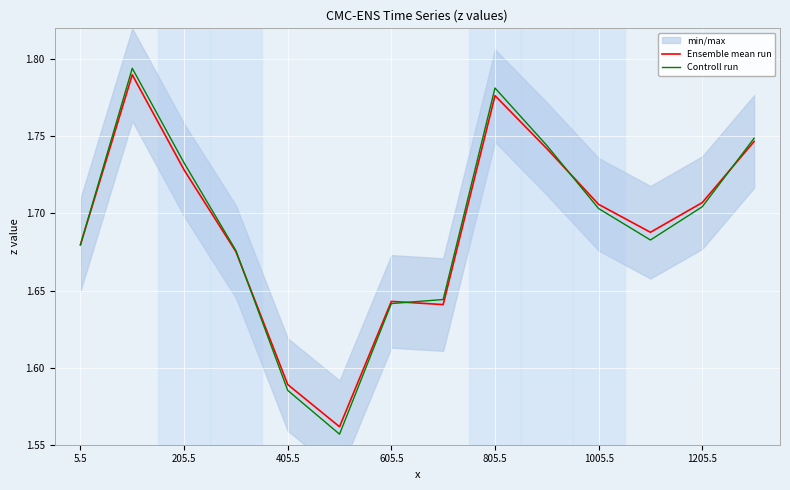

The value of Controll run at 805.5 is 1.1. True or false?

False